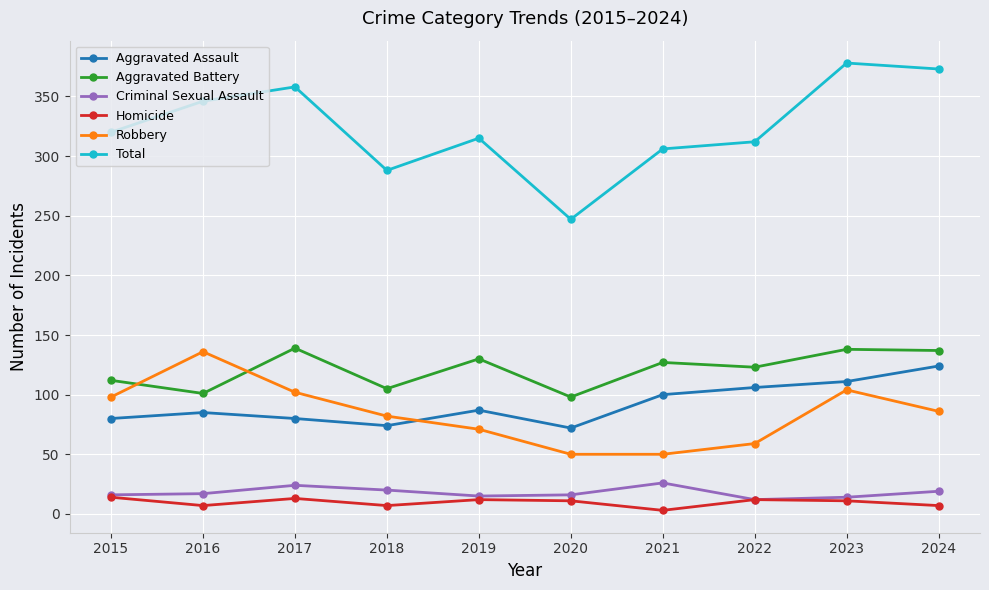

True or false: Aggravated Battery has more than 2 interior local peaks.

True